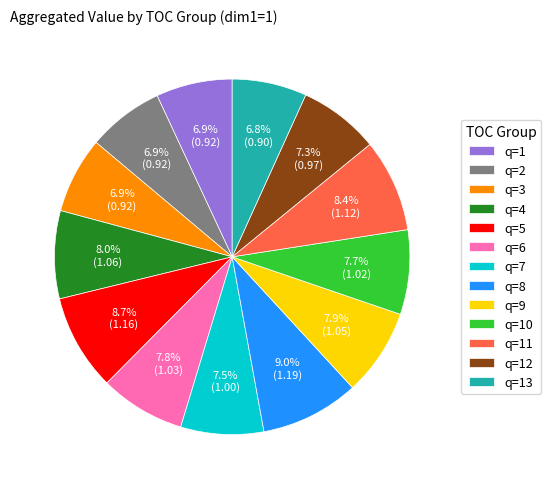

How many slices are in this pie chart?

13